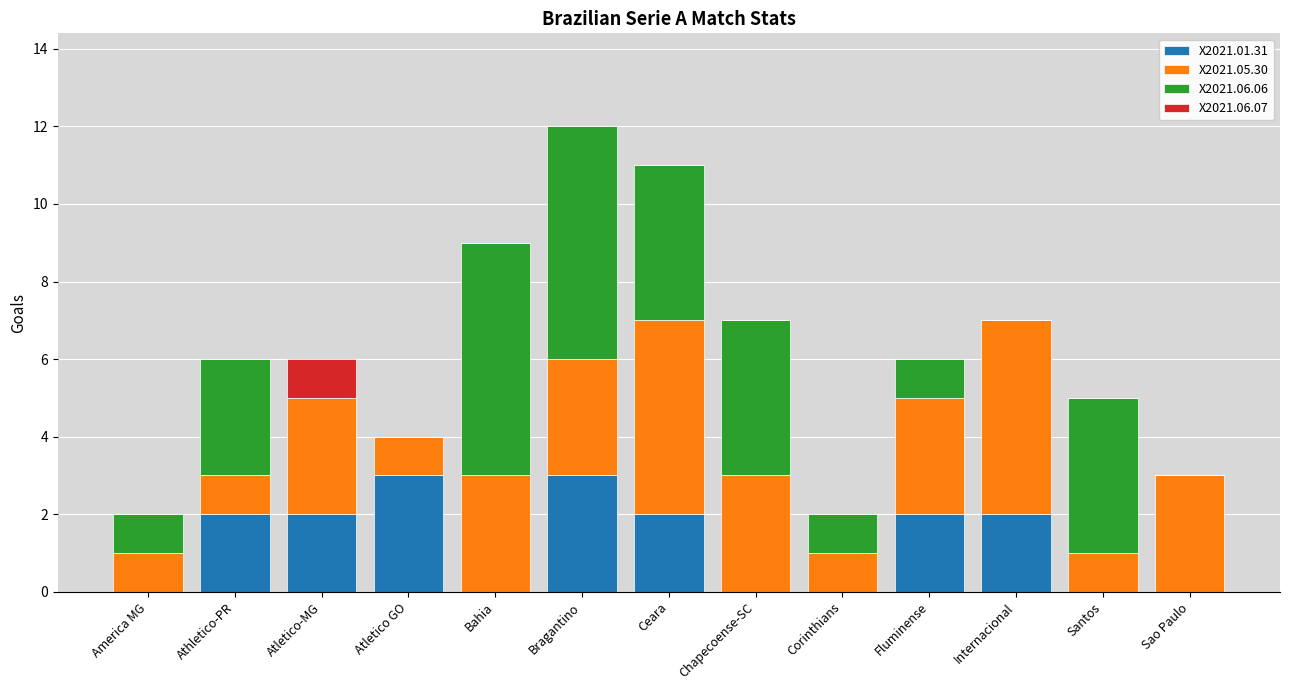

What is the total value across all series at Sao Paulo?

3